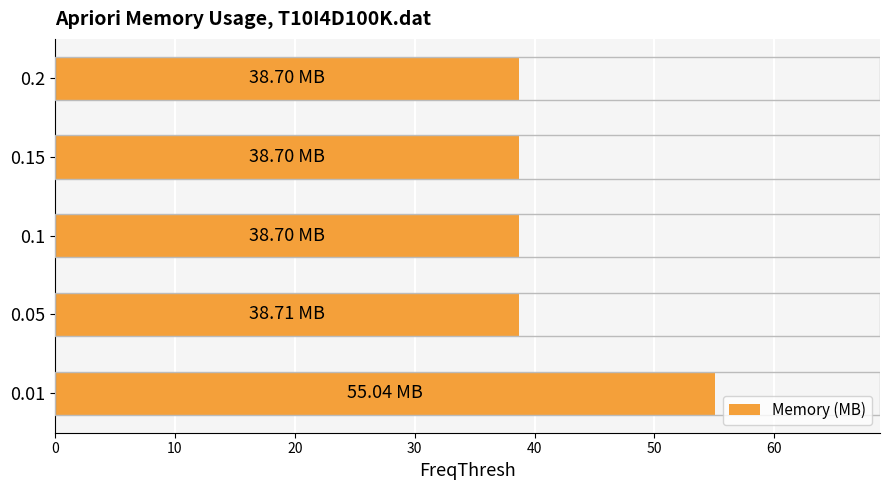

What is the ratio of the value at 0.2 to the value at 0.1?

1.0